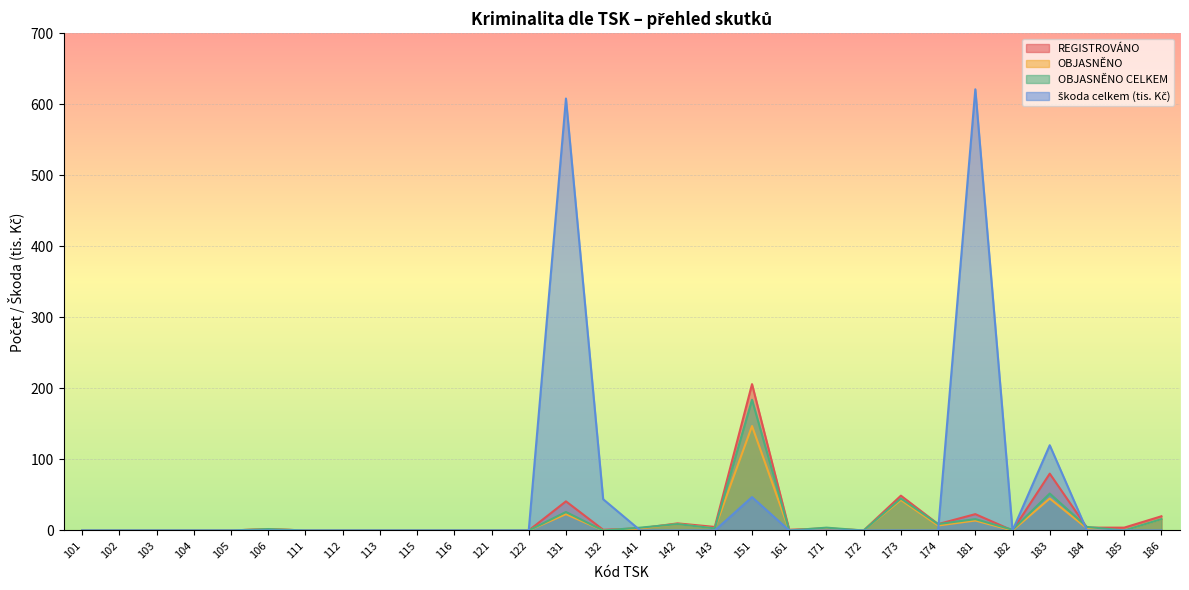

What is the difference between the maximum and minimum values in the škoda celkem (tis. Kč) series?

621